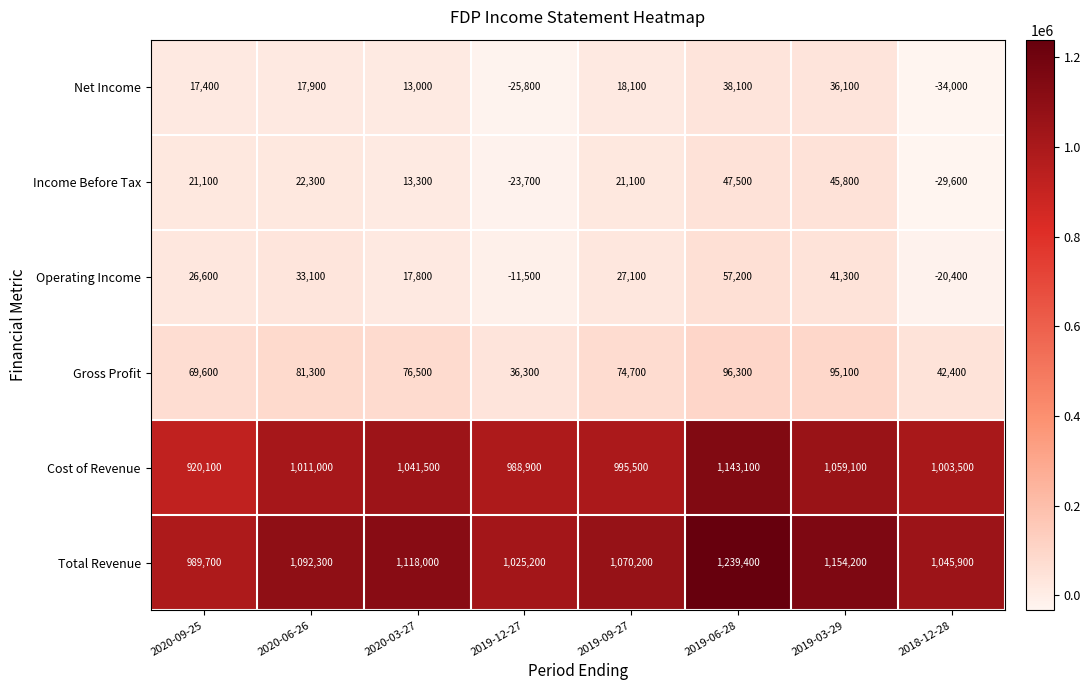

At how many categories does at least one series exceed 68755?

8